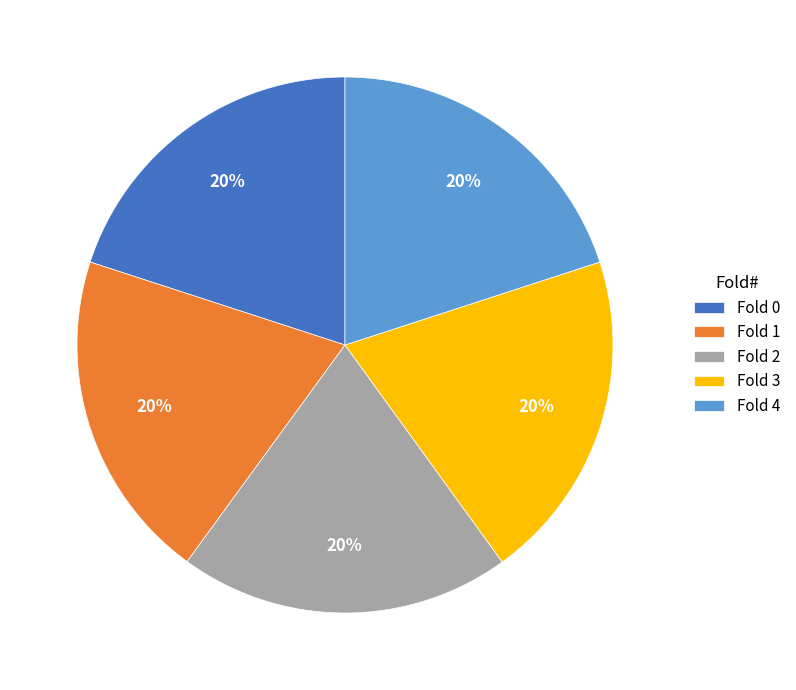

True or false: Fold 2 accounts for 31% of the total.

False